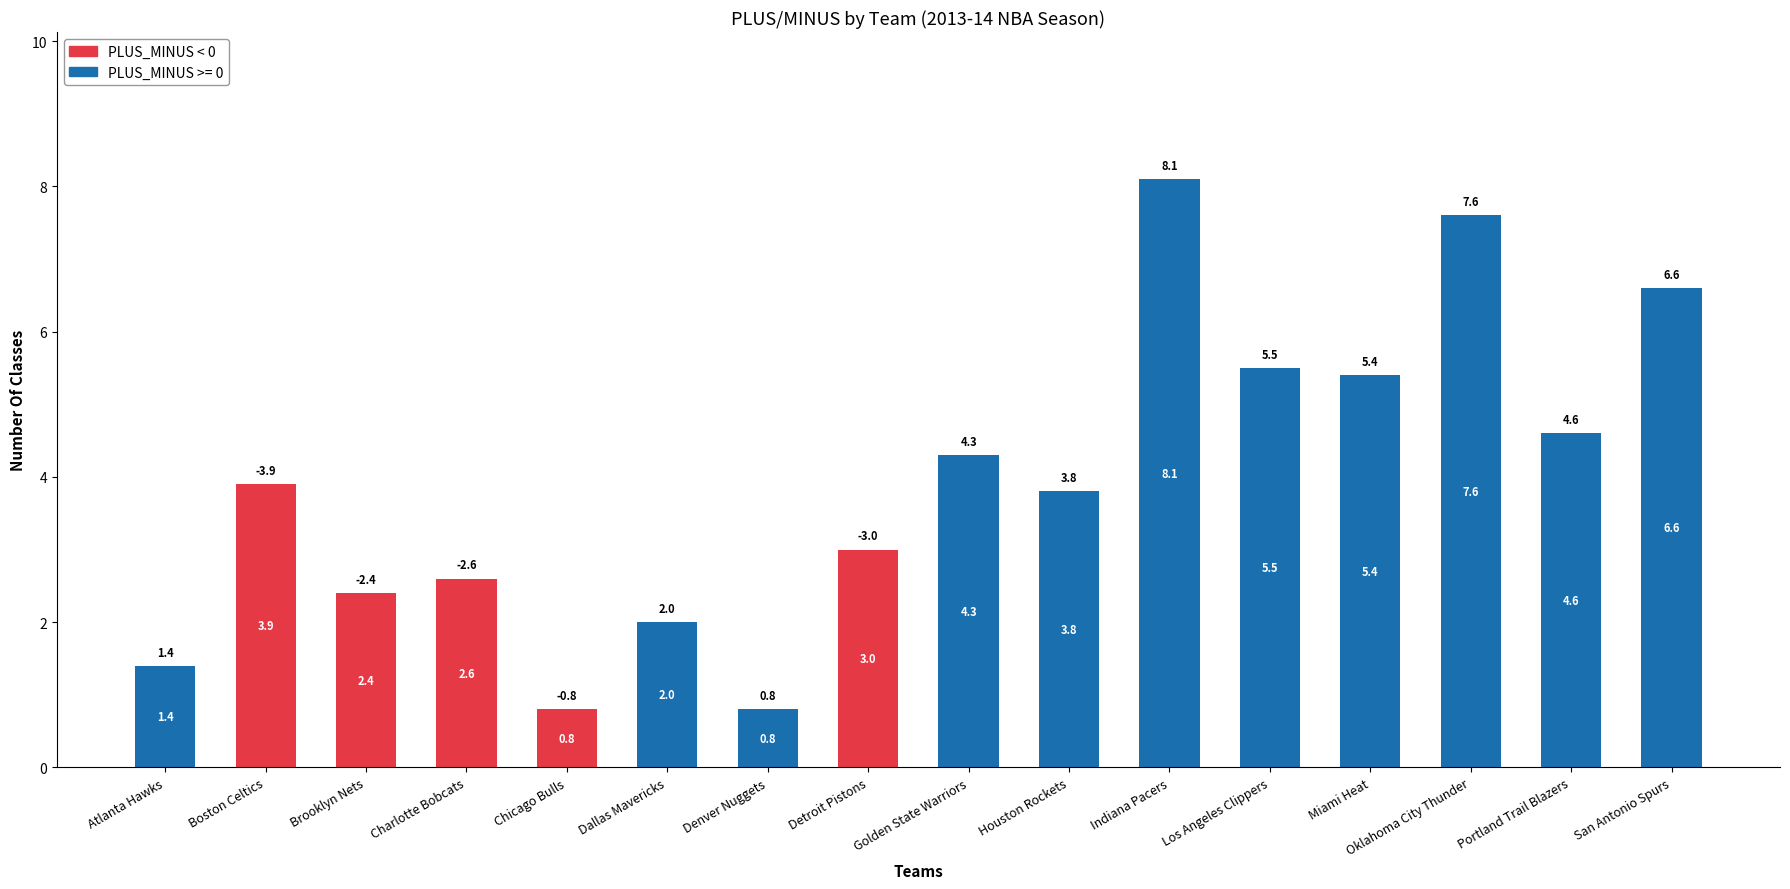

Does the chart contain stacked bars?

Yes